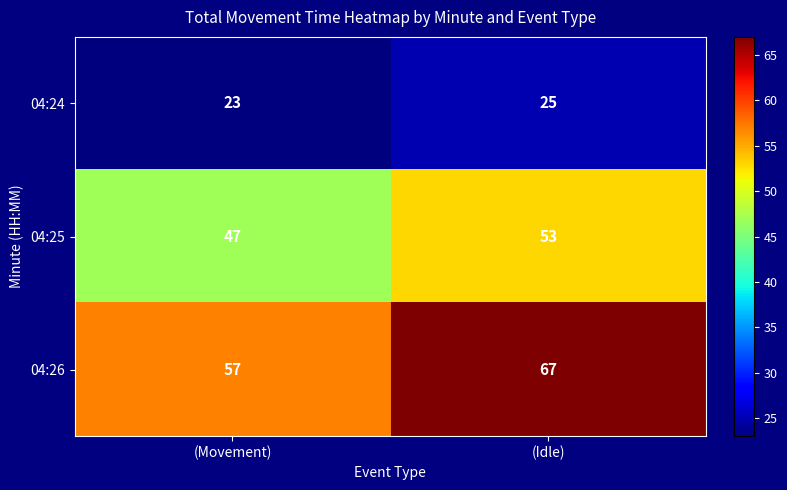

What is the average value of the 04:26 series?

62